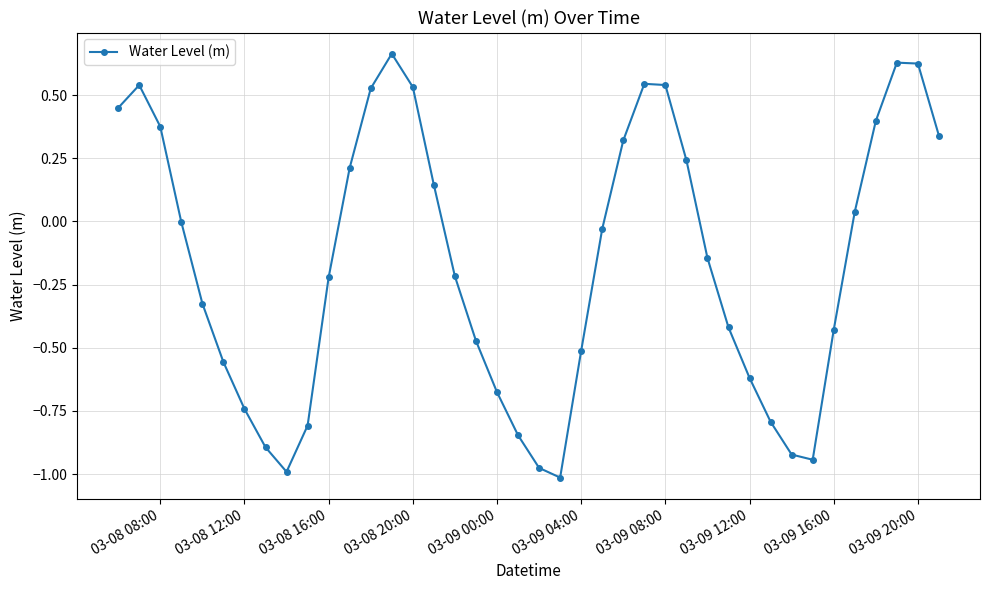

How many points are lower than both their immediate neighbors (excluding endpoints)?

3